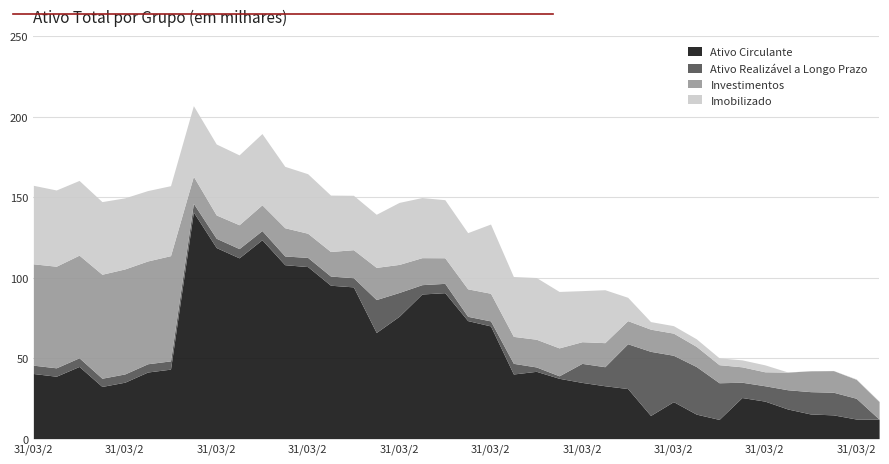

List the labels in order of Ativo Realizável a Longo Prazo value, smallest first.

30/06/2020, 31/12/2015, 31/12/2014, 30/09/2015, 31/03/2015, 31/12/2010, 31/03/2011, 30/09/2011, 30/06/2011, 31/03/2010, 30/06/2010, 30/09/2010, 31/12/2012, 31/12/2011, 30/09/2012, 30/06/2013, 30/09/2013, 31/03/2013, 30/06/2012, 31/03/2012, 30/06/2014, 30/09/2014, 30/06/2015, 31/12/2017, 31/03/2018, 30/06/2016, 31/03/2016, 30/06/2019, 31/03/2020, 30/09/2019, 31/12/2019, 31/03/2014, 31/12/2013, 30/09/2017, 30/09/2016, 31/03/2017, 30/06/2017, 31/12/2016